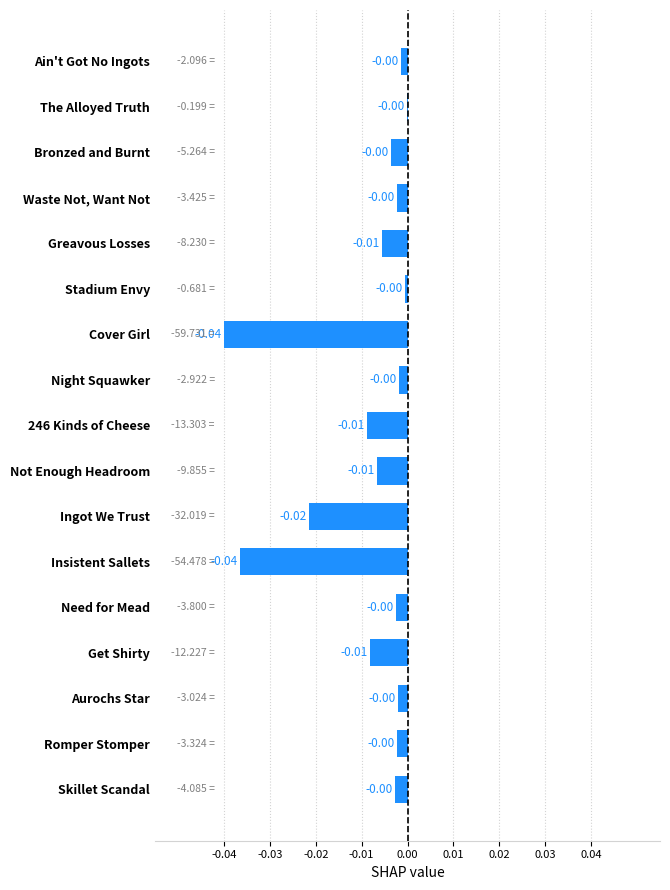

Between Cover Girl and Skillet Scandal, which is larger?

Skillet Scandal